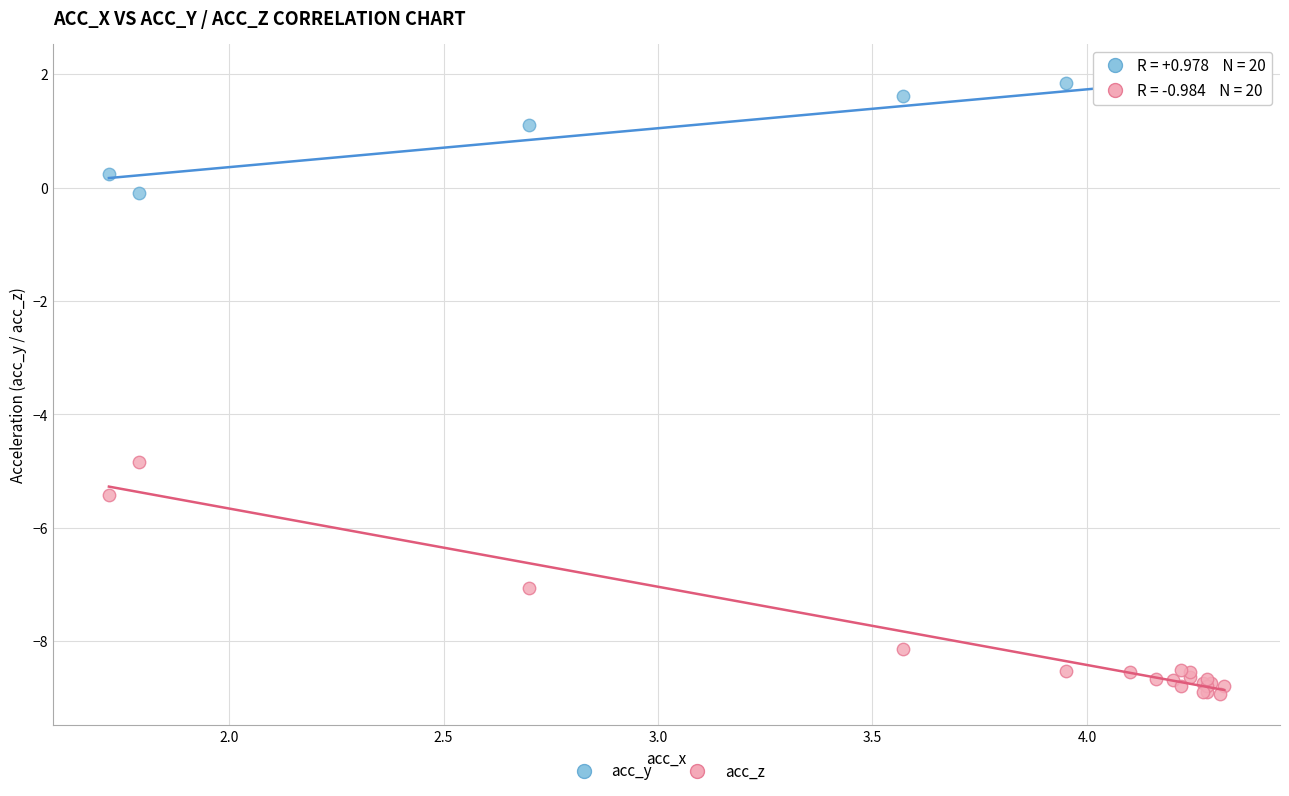

Across all series, what Y value is closest to -3?

-4.8